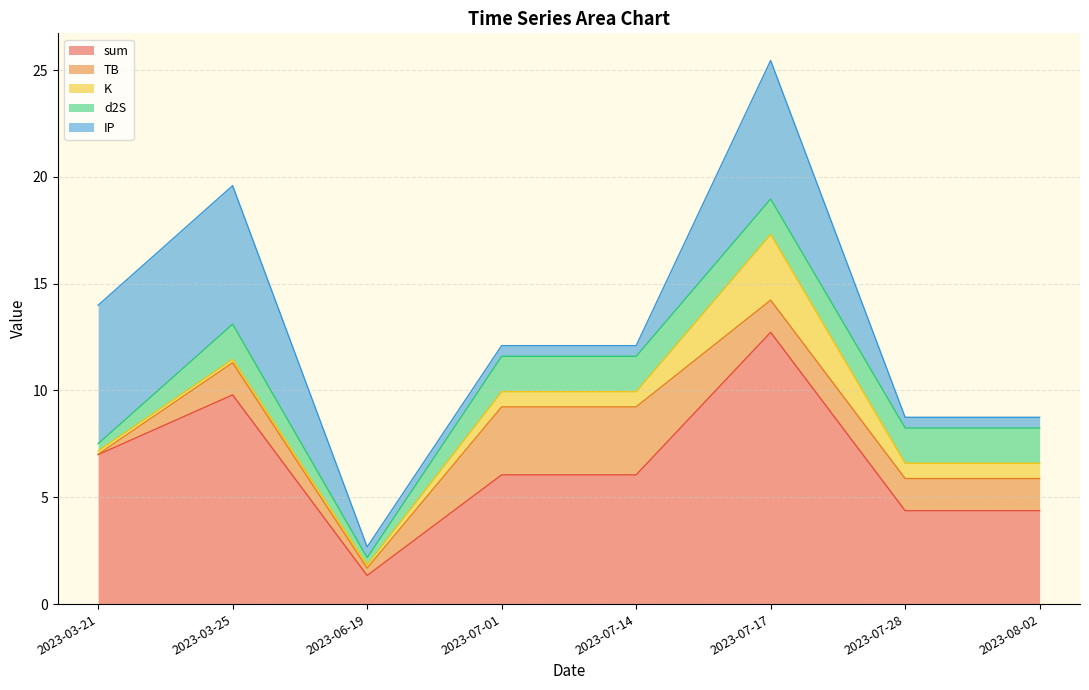

Which label corresponds to the smallest value in the chart?

2023-03-21